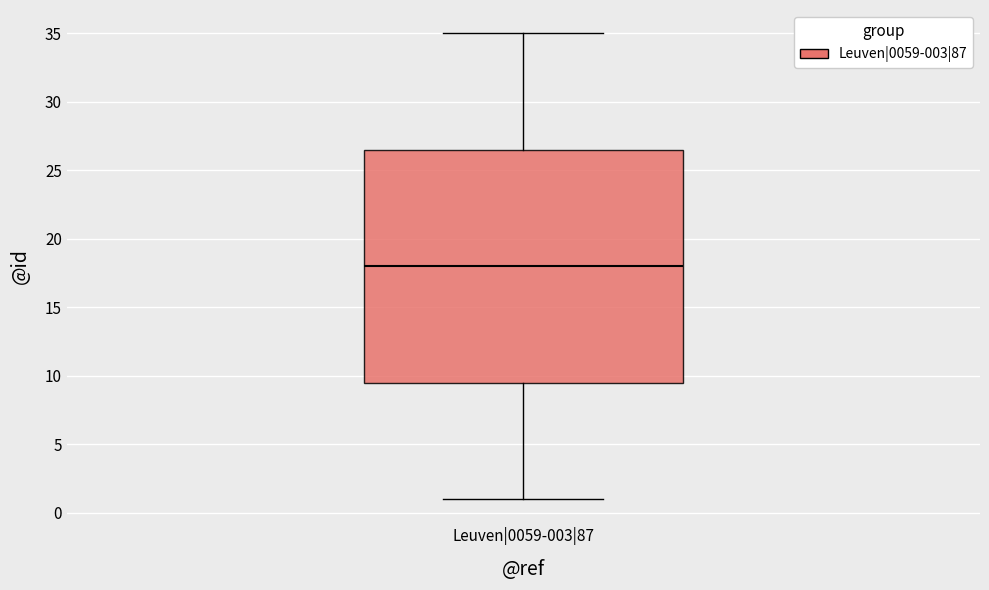

Transcribe this box plot: give where the median line is, the range the box spans, and where the two whiskers end, as read against the y-axis. The values are not printed on the chart, so give them approximately, as read against the axis.

median 18.0, box 9.5 to 26.5, whiskers 1.0 to 35.0